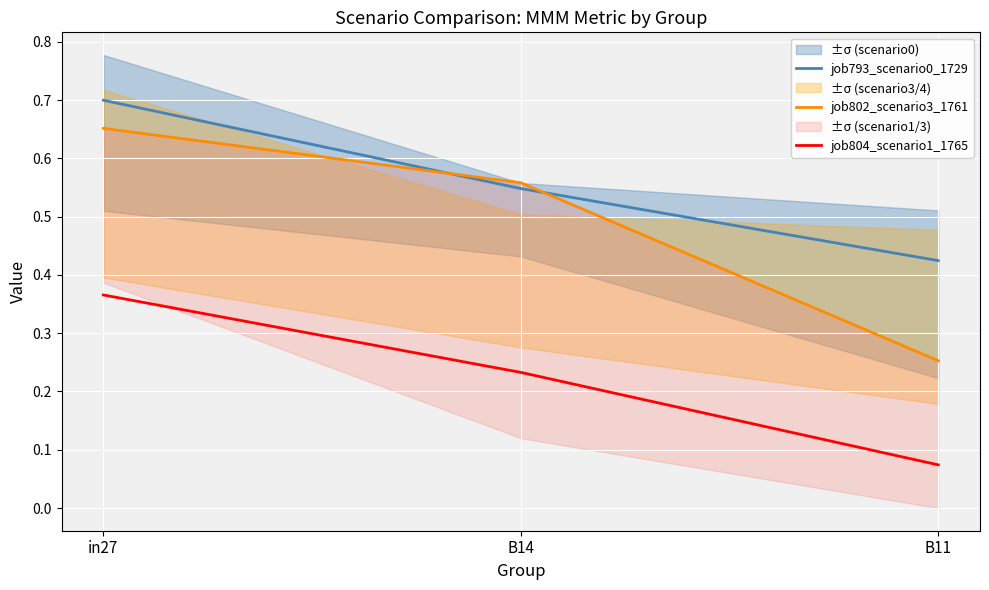

Which category has the lowest value across all series?

B11